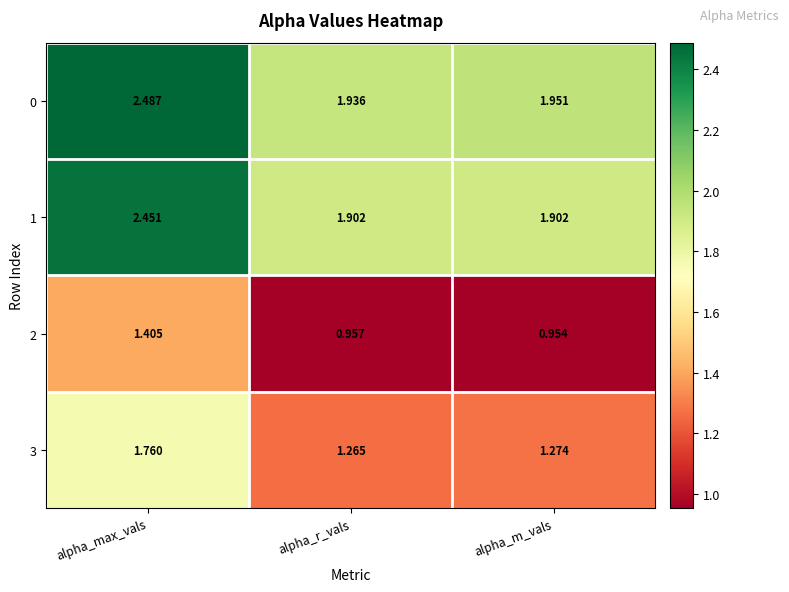

Which series has the largest total across all categories?

0